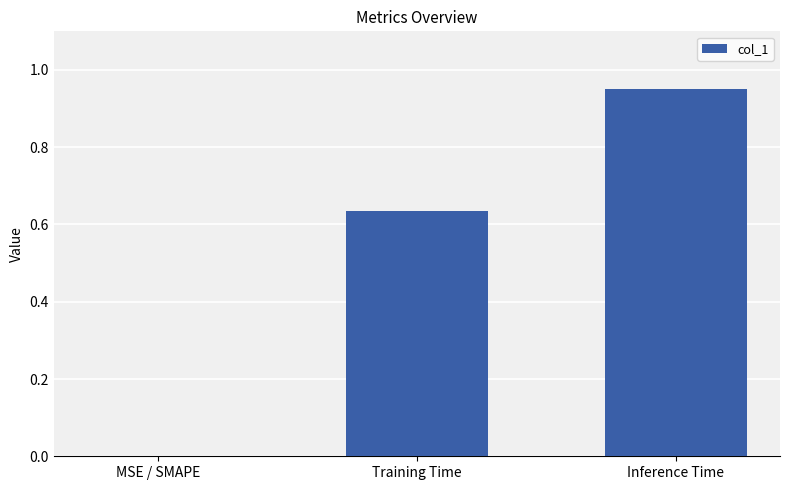

Are the bars horizontal?

No